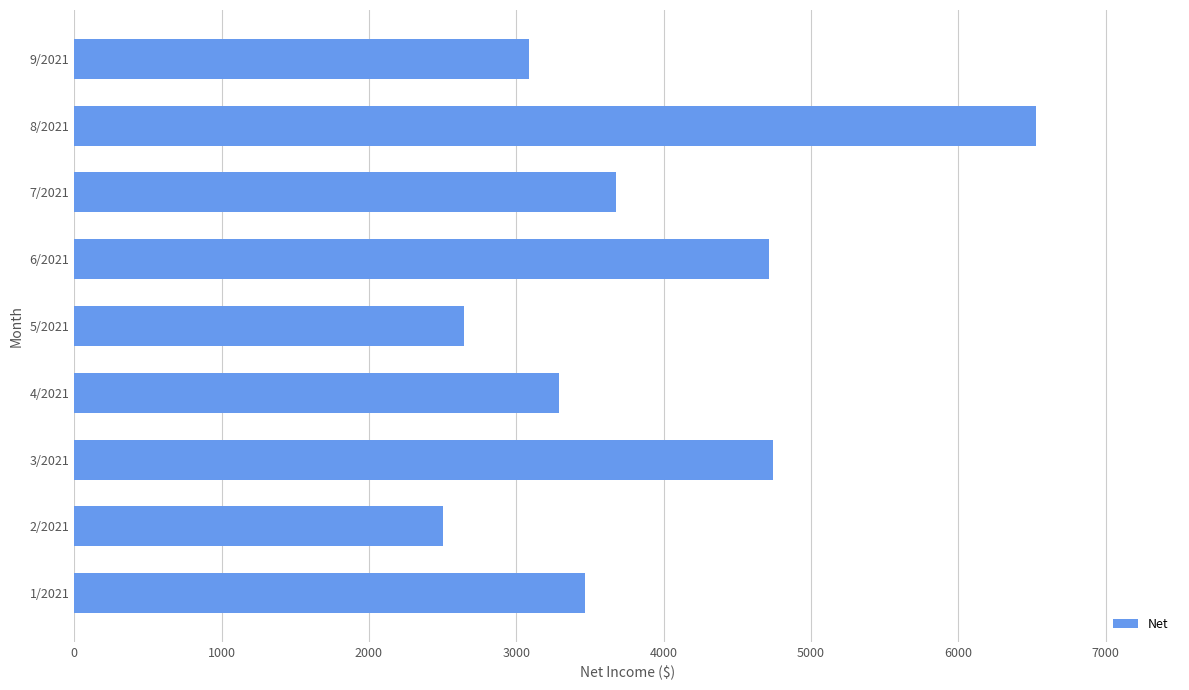

The value at 6/2021 is 4715.4. True or false?

True